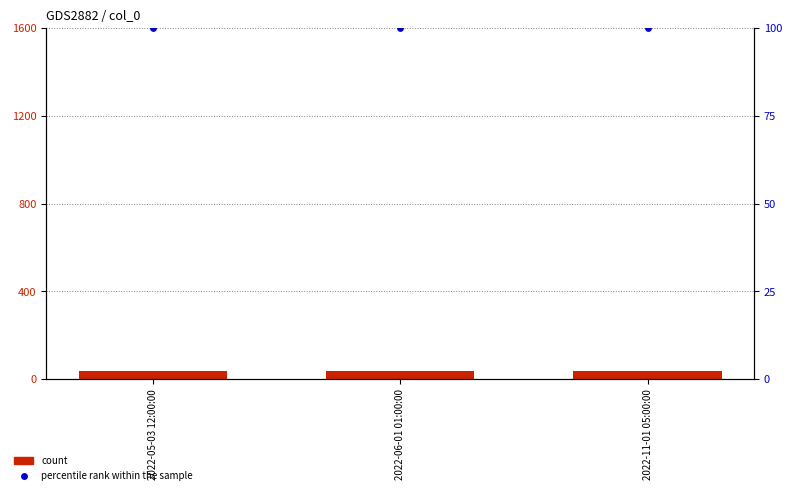

What are all the series names shown in the legend?

count, percentile rank within the sample